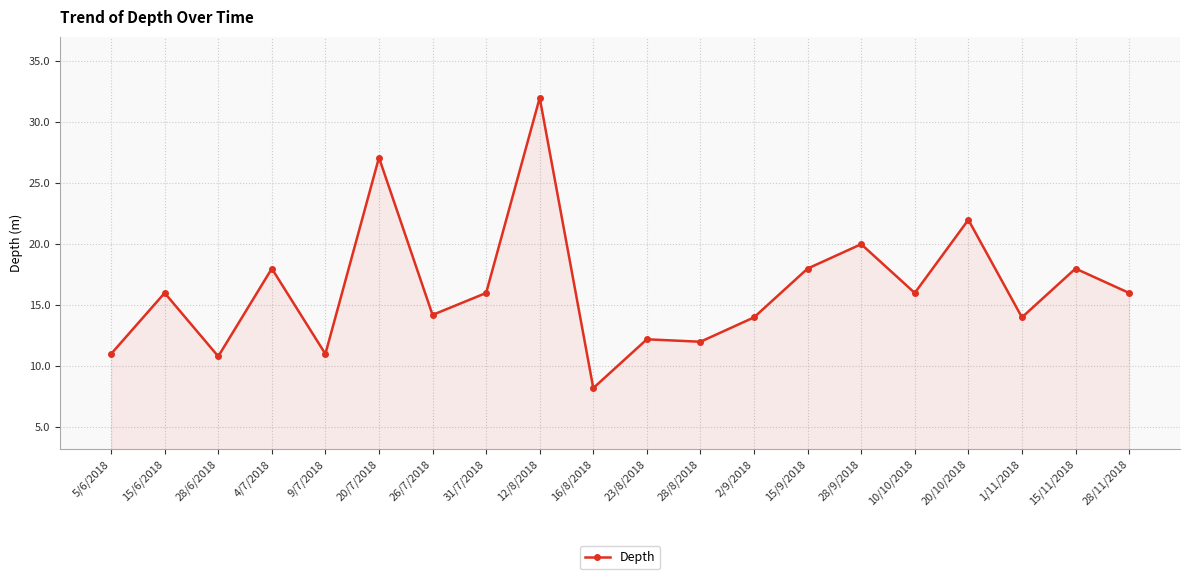

At which category does the data reach its first local valley?

28/6/2018